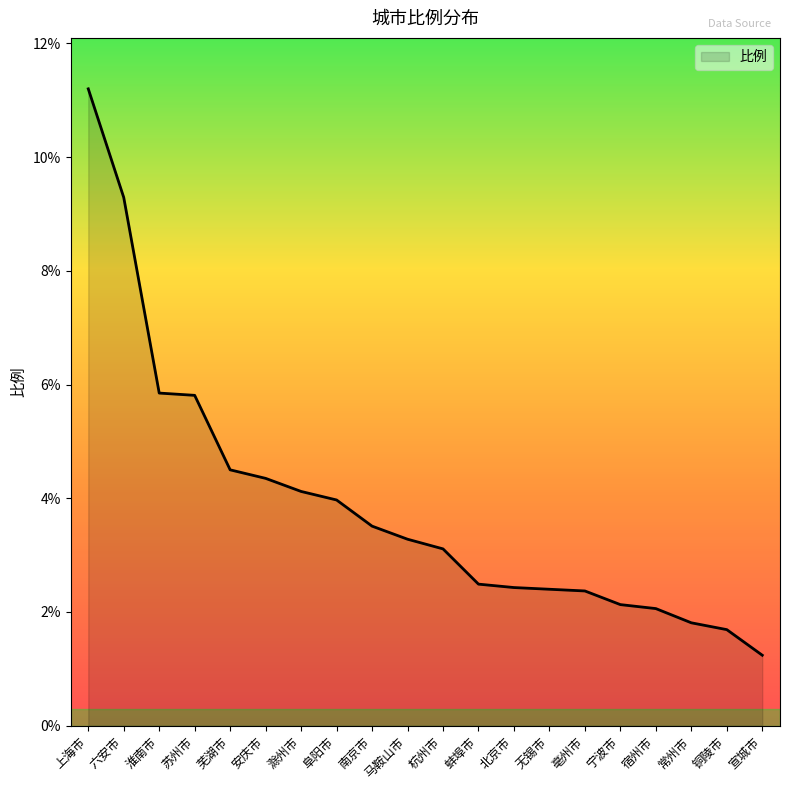

What is the sum of the values at 安庆市 and 常州市?

6.2